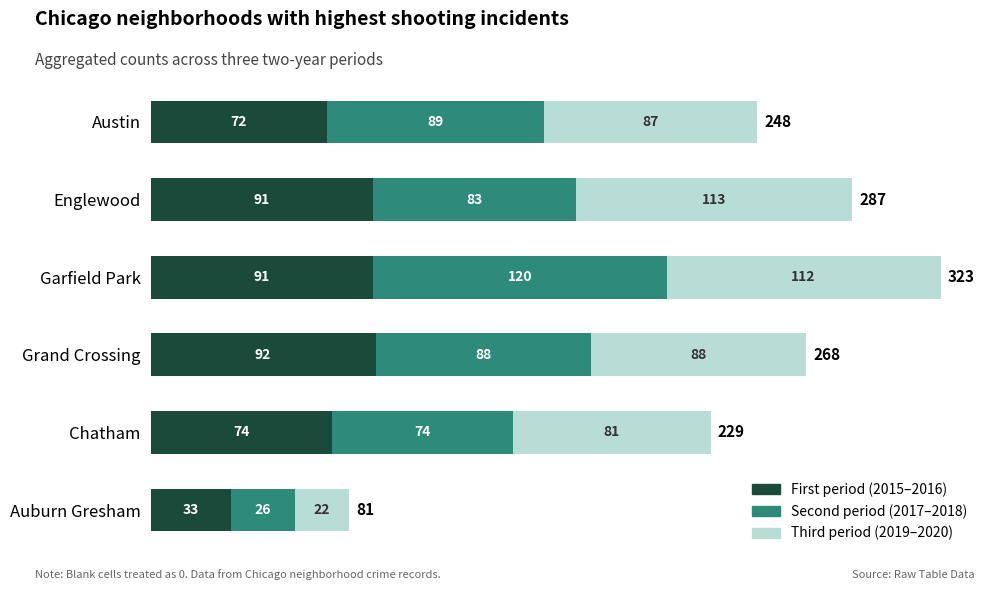

What is the sum of all First period (2015–2016) values?

453